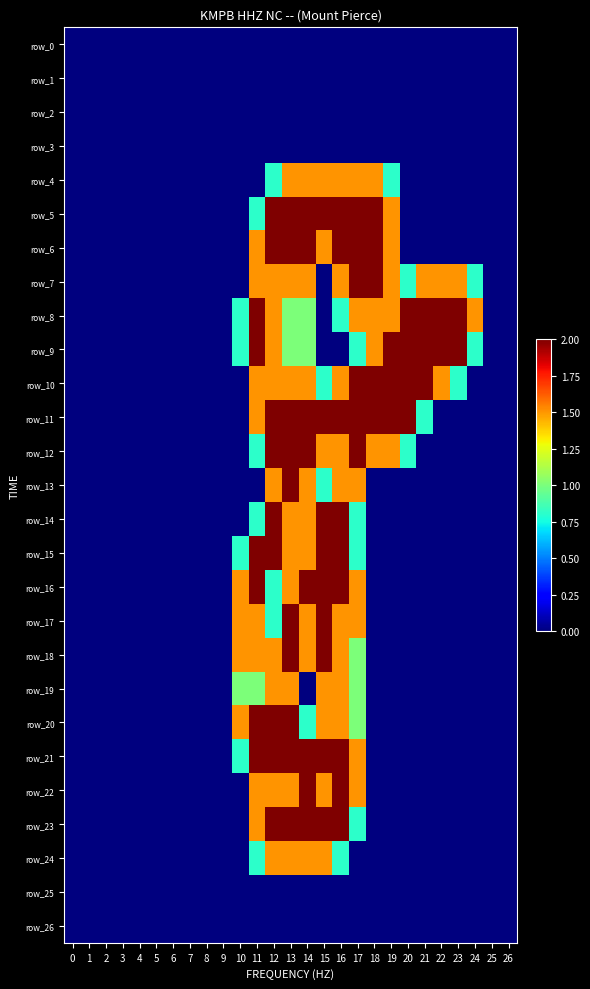

Which series has the widest spread of values?

row_5